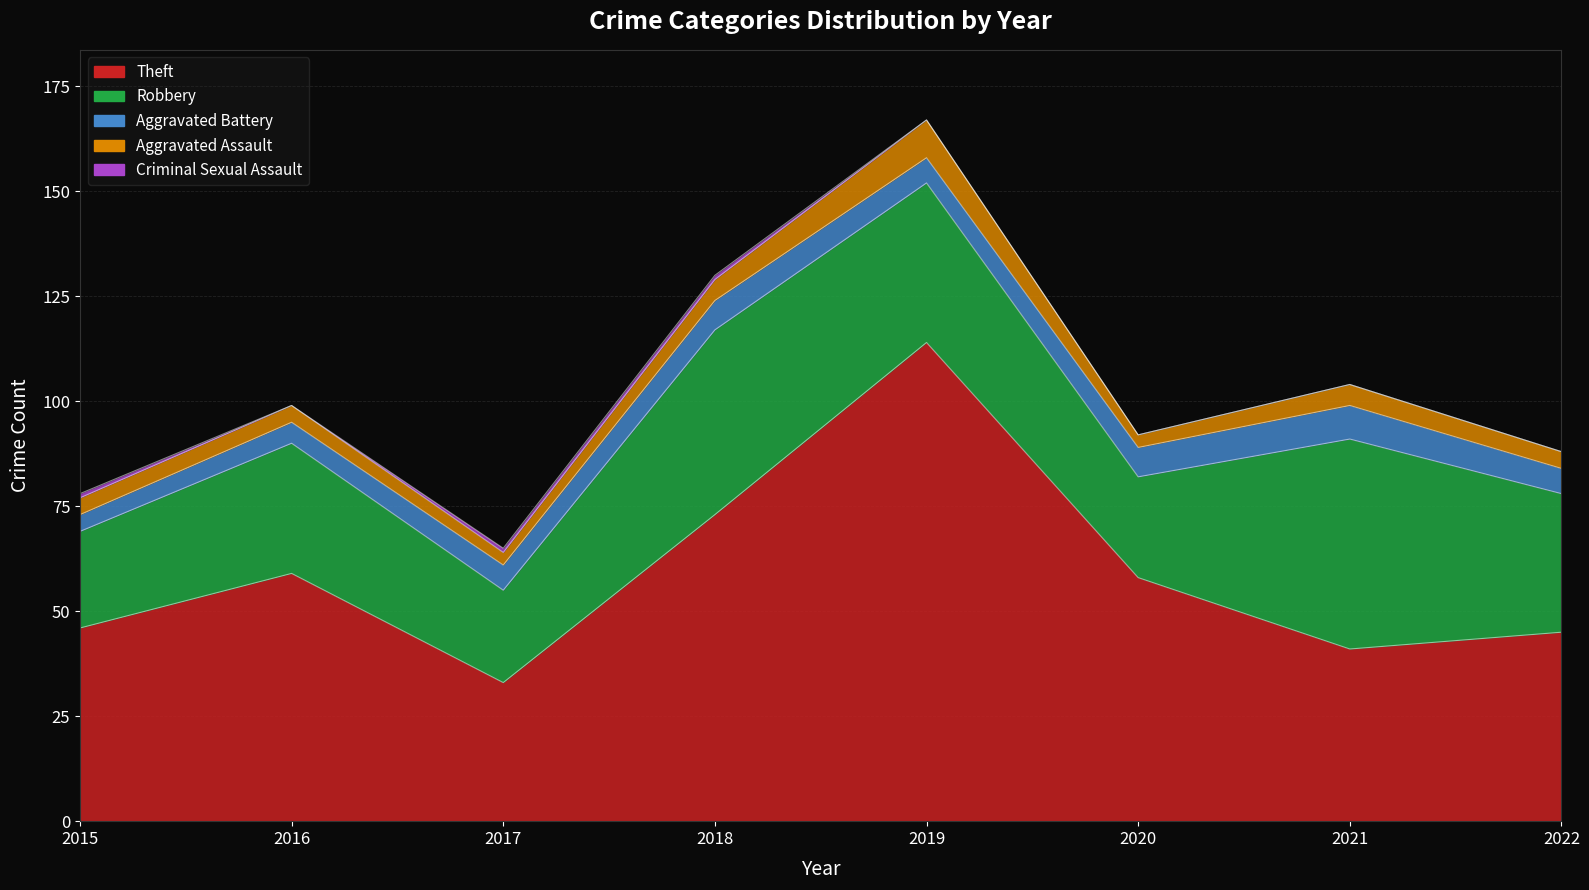

How many lines are shown in the chart?

5